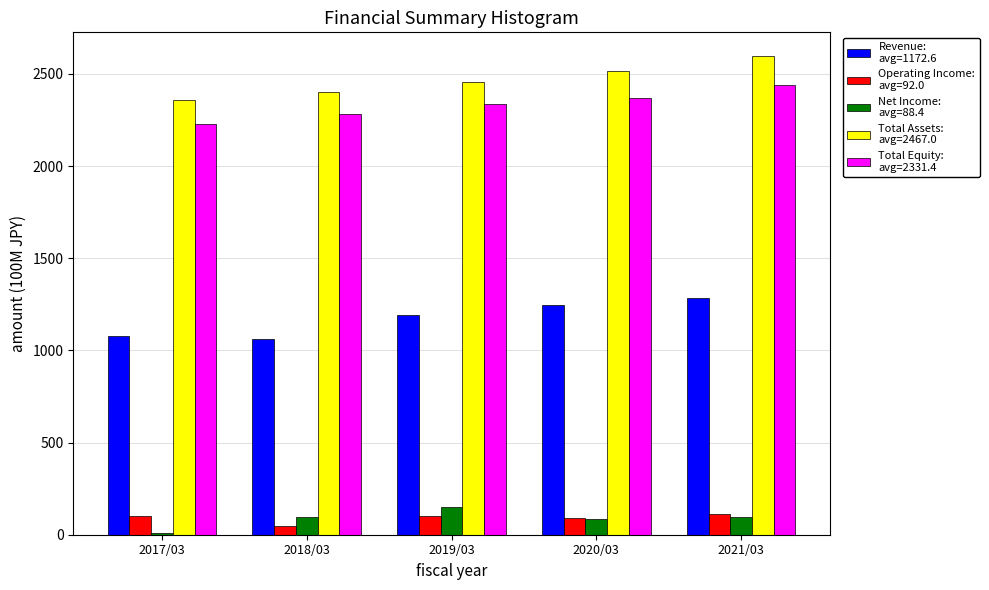

What is the maximum value shown in the chart?

2596